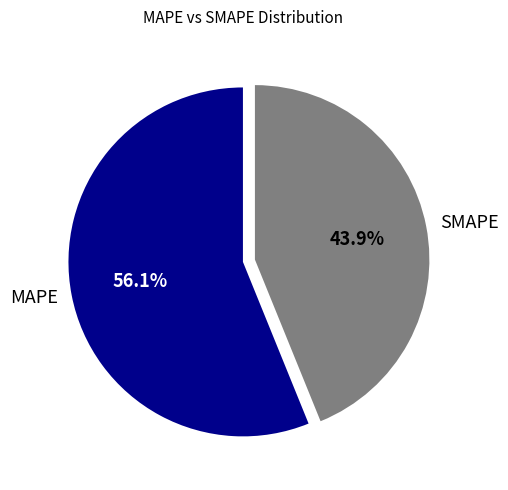

True or false: SMAPE accounts for 36% of the total.

False